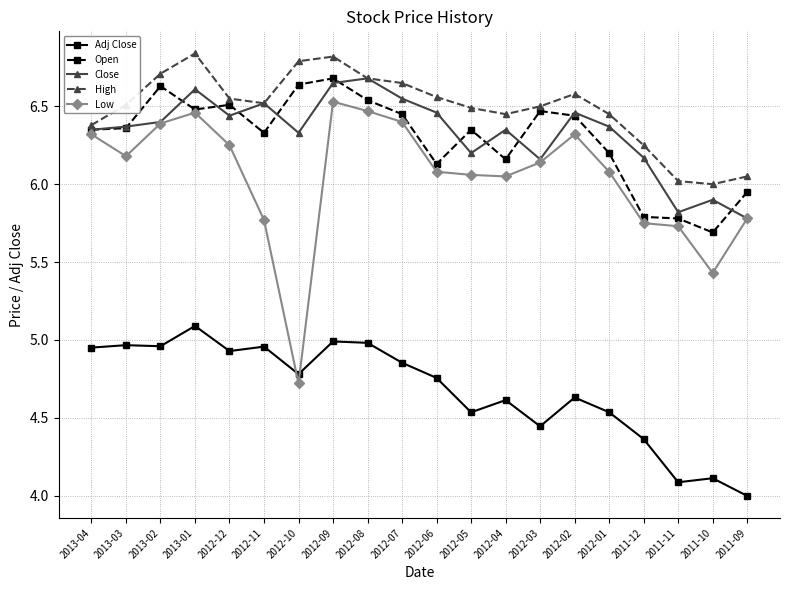

Which series ends up on top after the final intersection of Open and Close?

Open